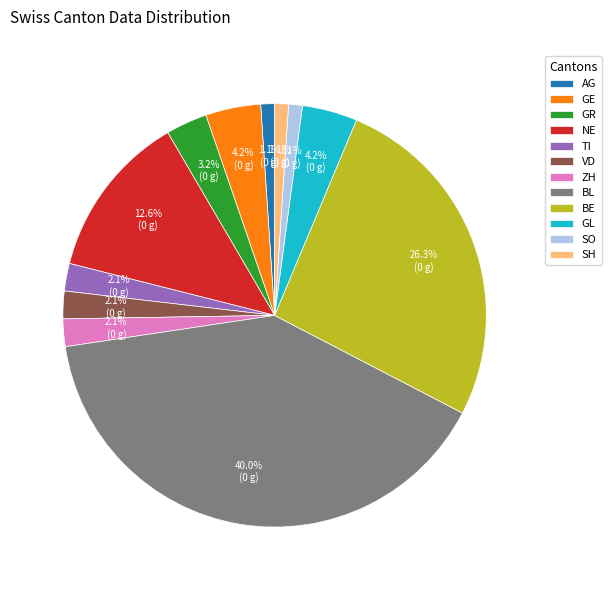

To the nearest percent, what is the difference between the GE and SH slice percentages?

3%